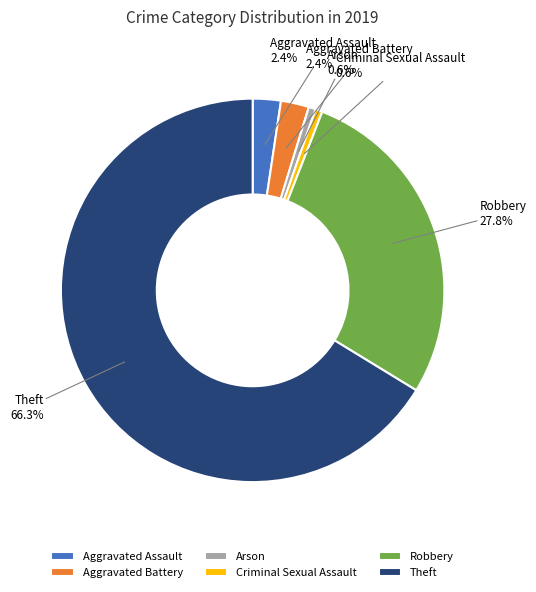

To the nearest percent, what is the combined percentage of Arson and Theft?

67%